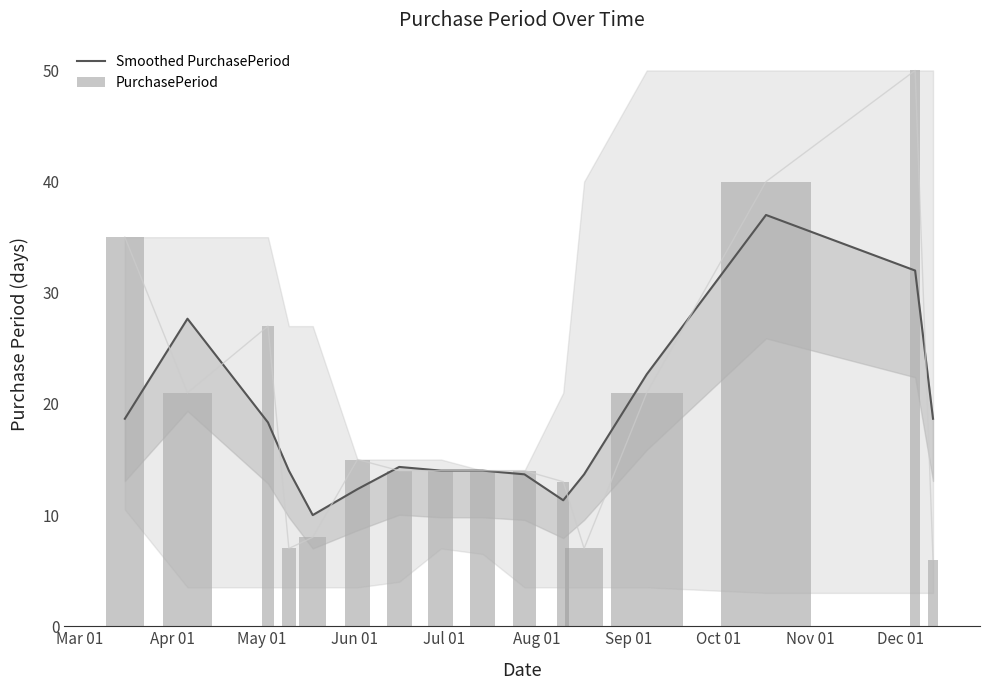

What is the sum of all Smoothed PurchasePeriod values?

292.3